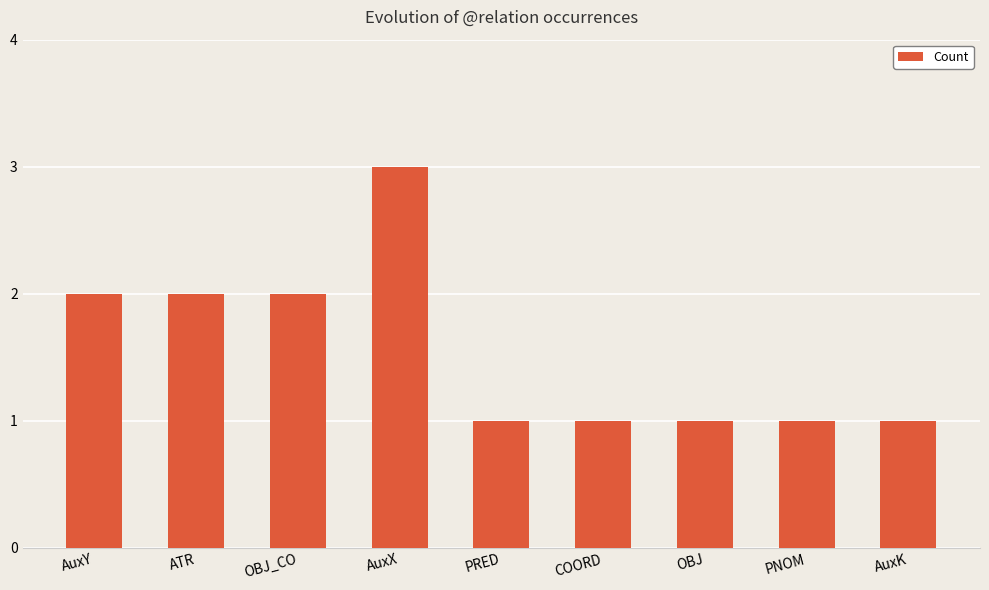

Is it true that the value at OBJ_CO is 2?

True